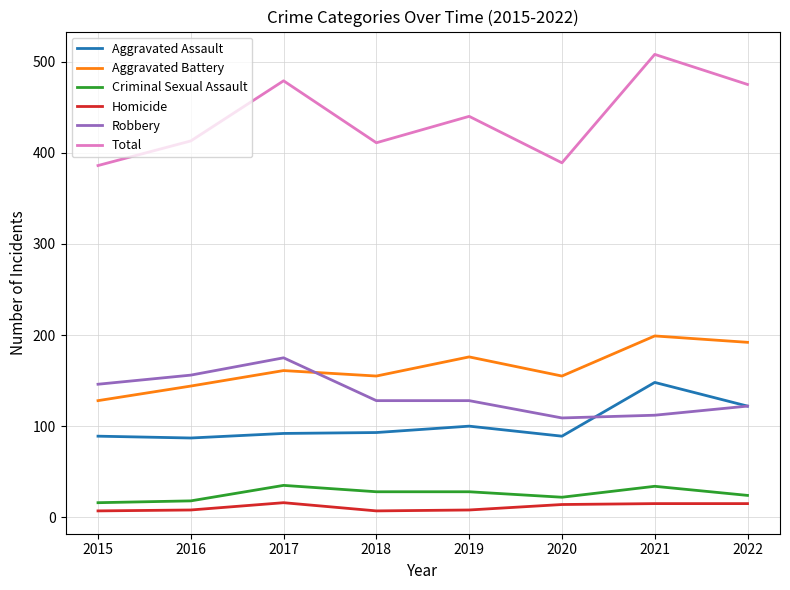

The Homicide series shows 15 at 2021. True or false?

True